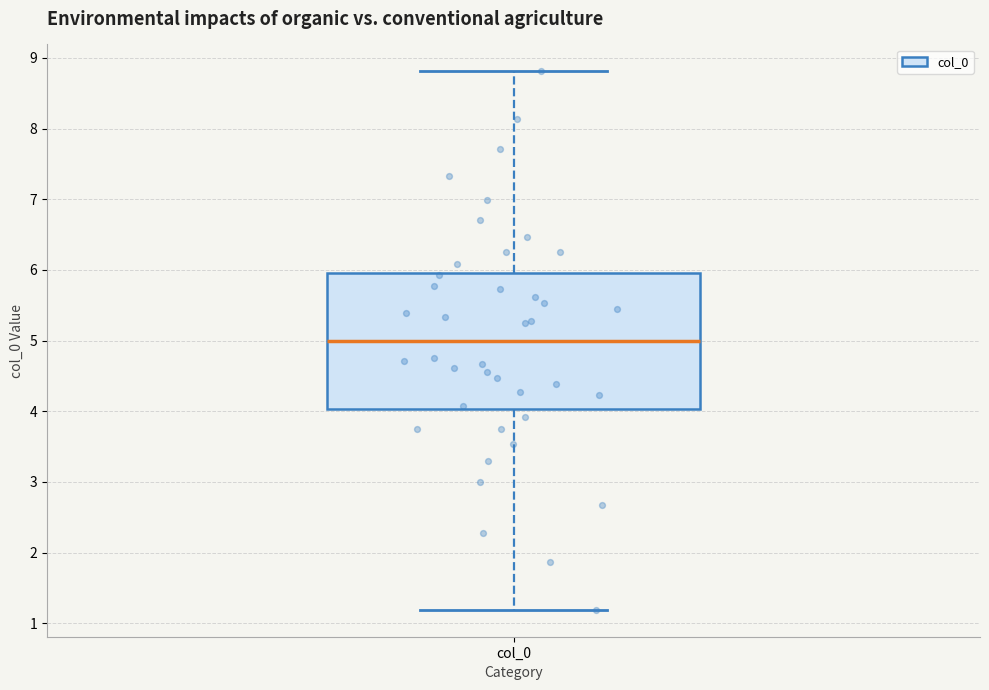

Transcribe this box plot: give where the median line is, the range the box spans, and where the two whiskers end, as read against the y-axis. The values are not printed on the chart, so give them approximately, as read against the axis.

median 5.0, box 4.0 to 6.0, whiskers 1.2 to 8.8